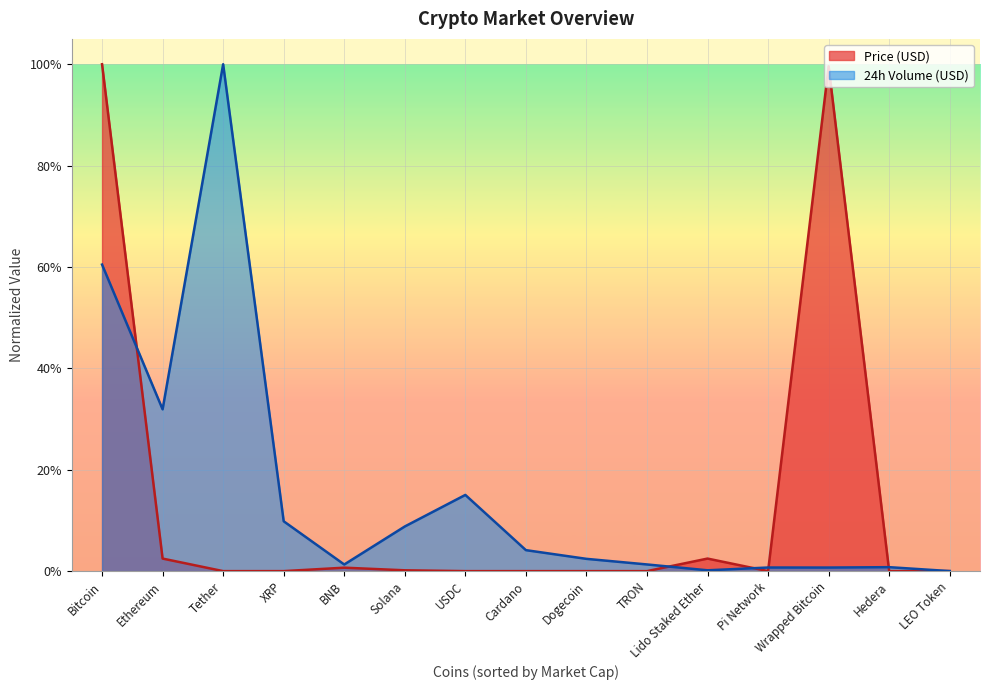

Reading left to right, extract all data points from this chart.

Price (USD): Bitcoin=1.0	Ethereum=0.0	Tether=0.0	XRP=0.0	BNB=0.0	Solana=0.0	USDC=0.0	Cardano=0.0	Dogecoin=0.0	TRON=0.0	Lido Staked Ether=0.0	Pi Network=0.0	Wrapped Bitcoin=1.0	Hedera=0.0	LEO Token=0.0
24h Volume (USD): Bitcoin=0.6	Ethereum=0.3	Tether=1.0	XRP=0.1	BNB=0.0	Solana=0.1	USDC=0.2	Cardano=0.0	Dogecoin=0.0	TRON=0.0	Lido Staked Ether=0.0	Pi Network=0.0	Wrapped Bitcoin=0.0	Hedera=0.0	LEO Token=0.0